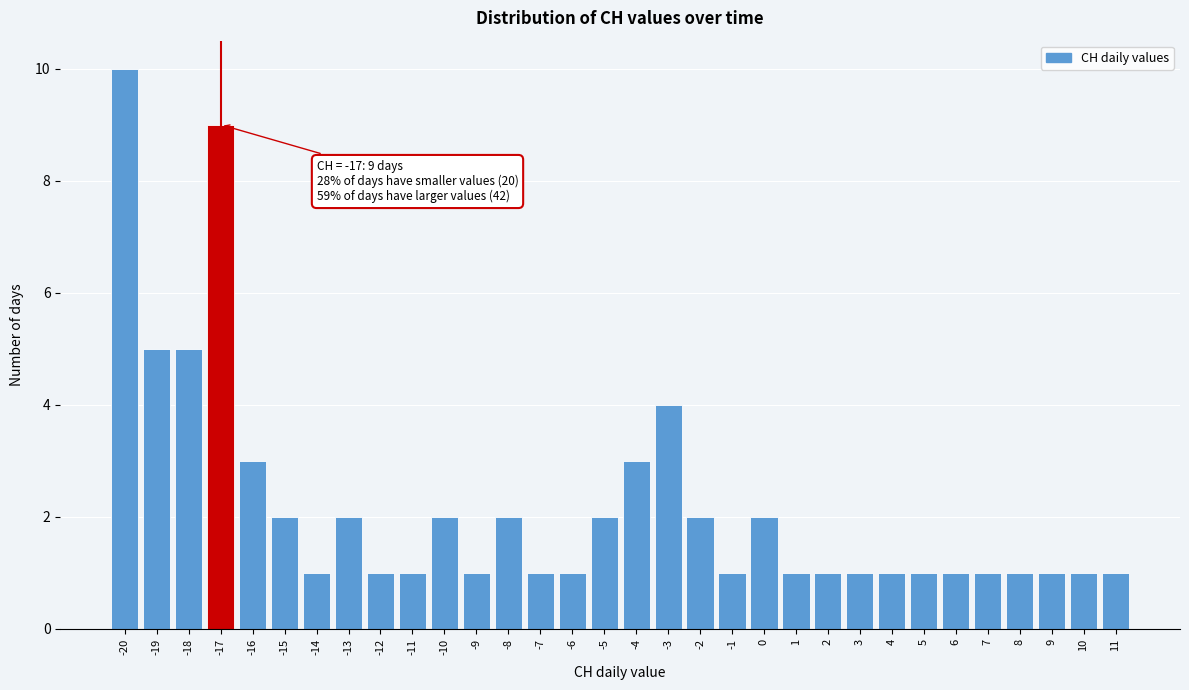

Over which range of the x-axis is the bar tallest?

-20.5 to -19.5